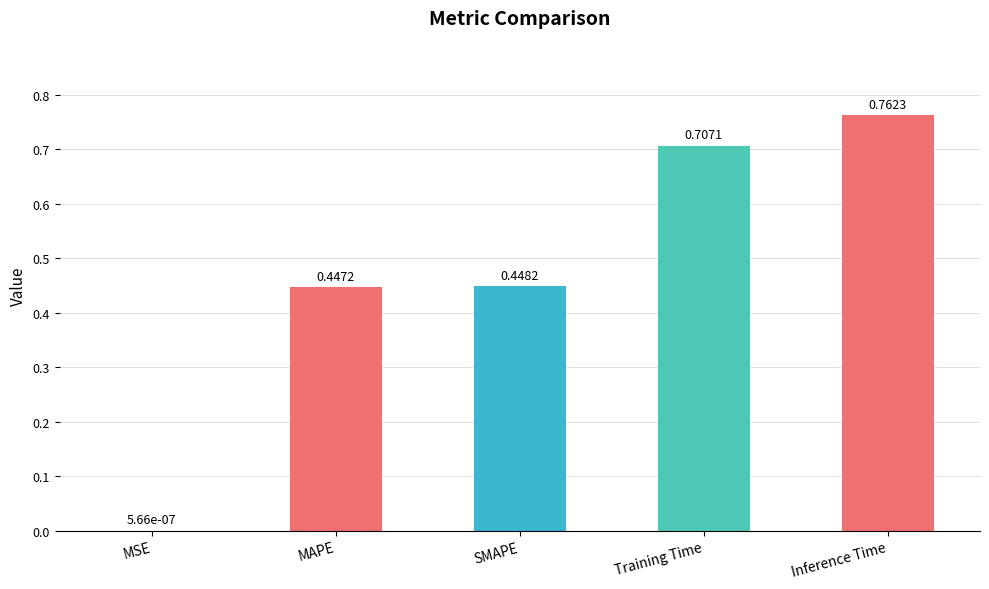

At which label is the value closest to 0?

MSE